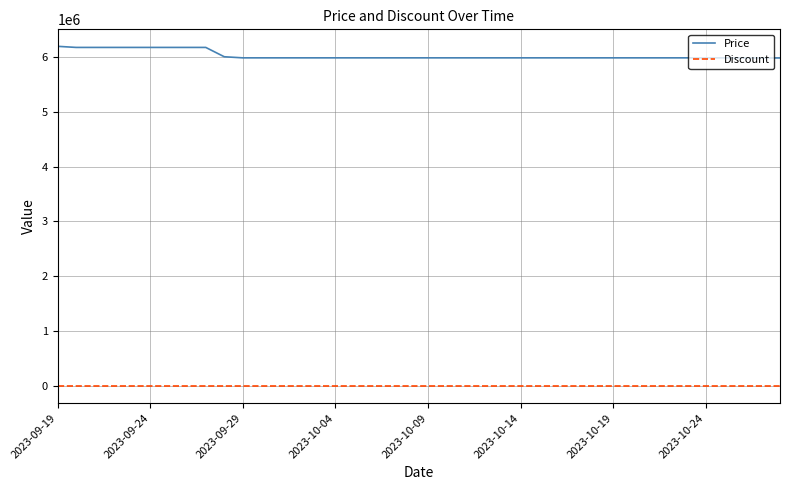

Count the number of data series in this chart.

2